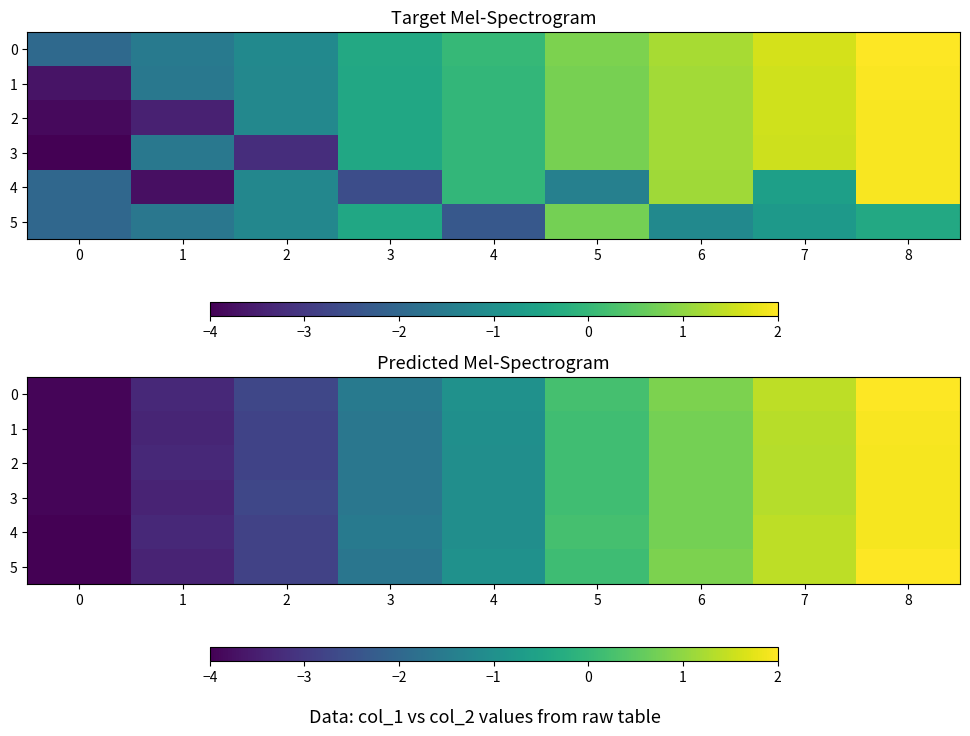

What is the total value across all series at 3?

-9.6